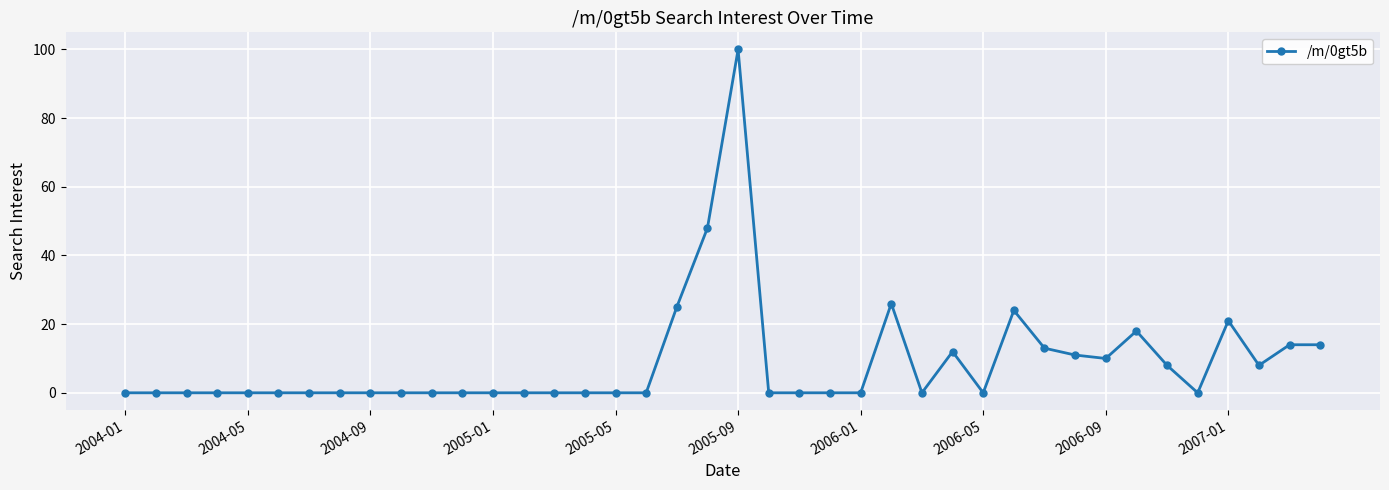

What is the sum of all values?

352